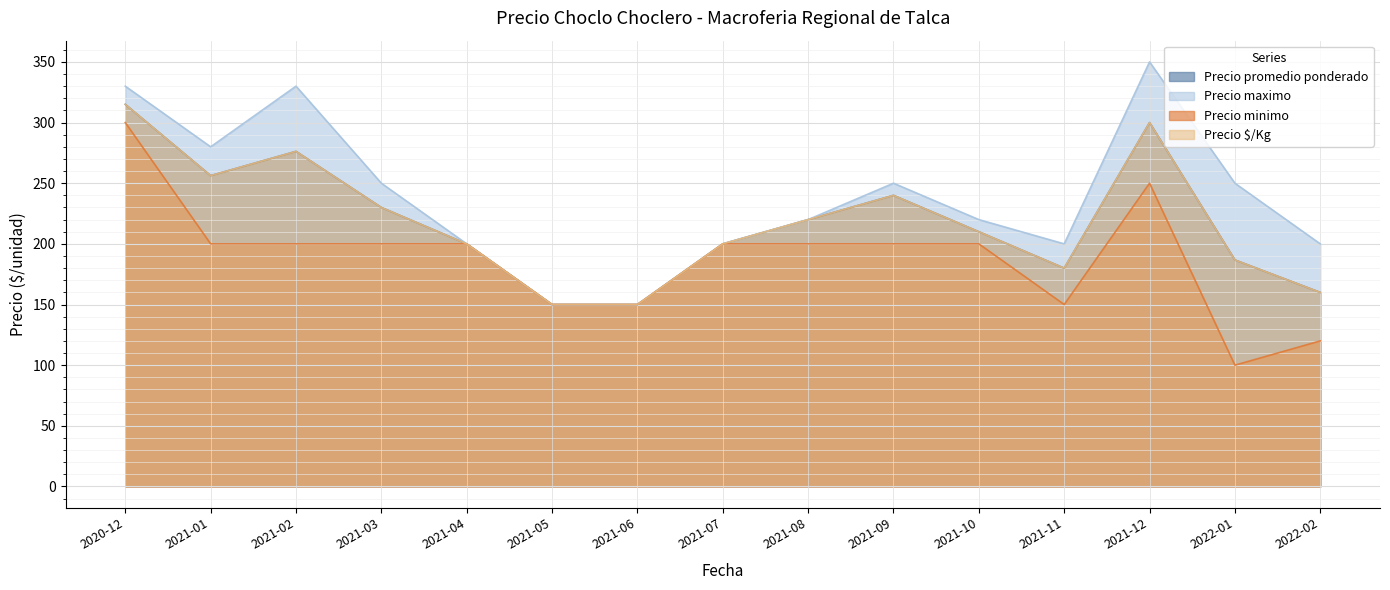

What value does the Precio promedio ponderado series have at 2020-12?

307.5